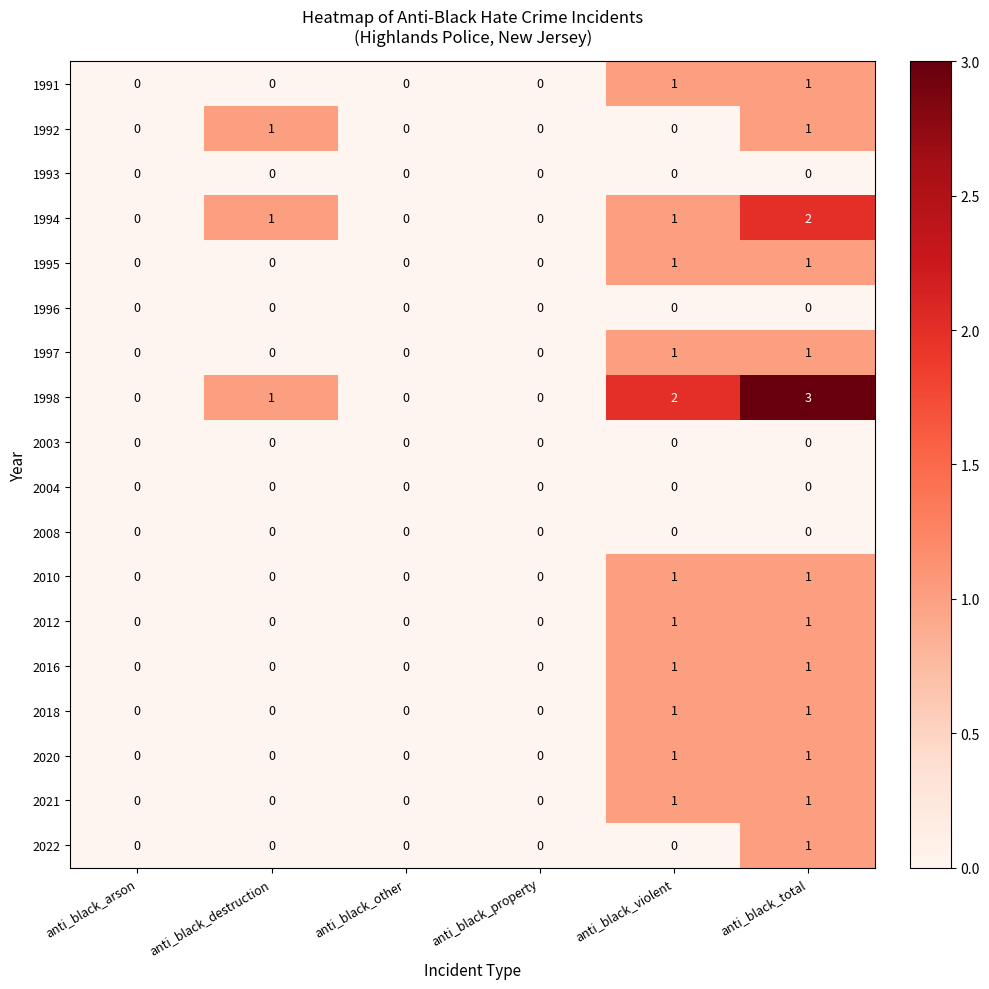

At which category is the sum across all series the highest?

anti_black_total